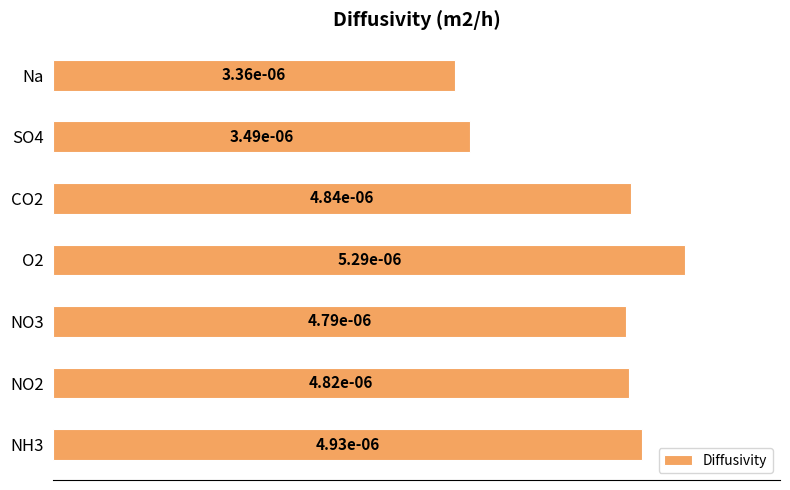

Does the chart contain any negative values?

No